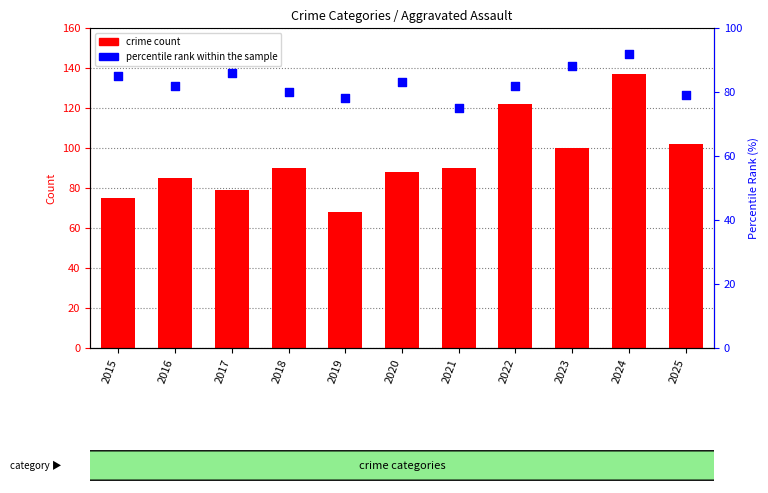

At how many categories does at least one series exceed 78?

10